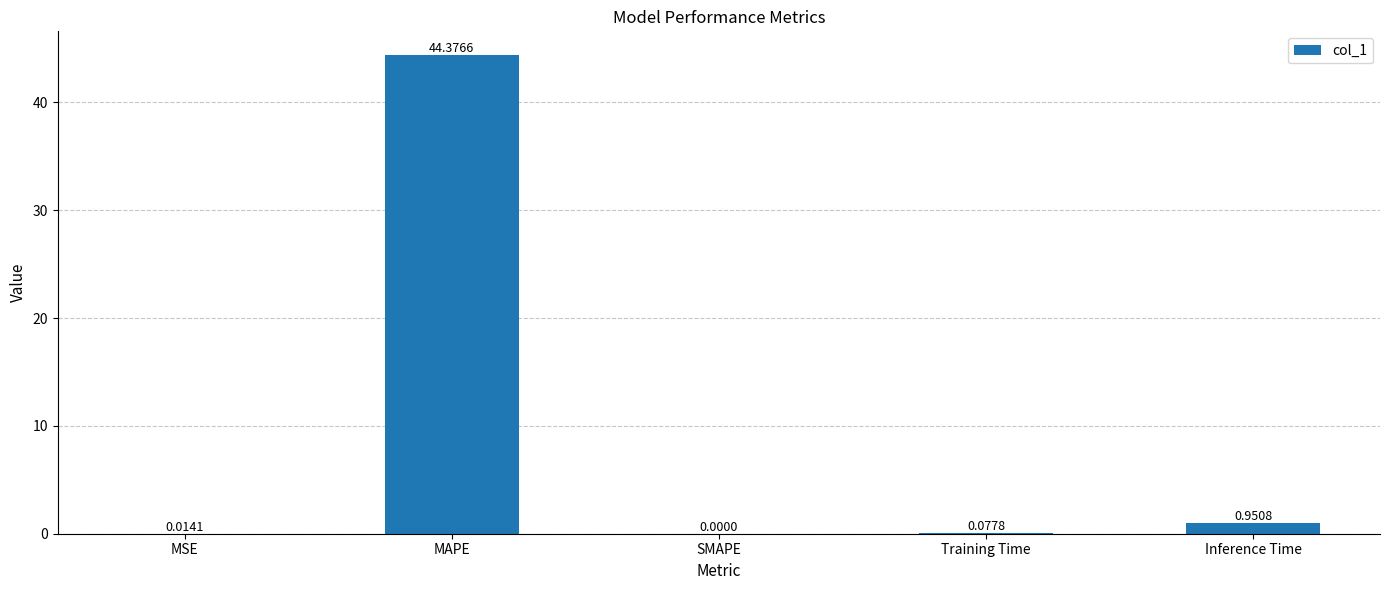

Which category has the highest value across all series?

MAPE